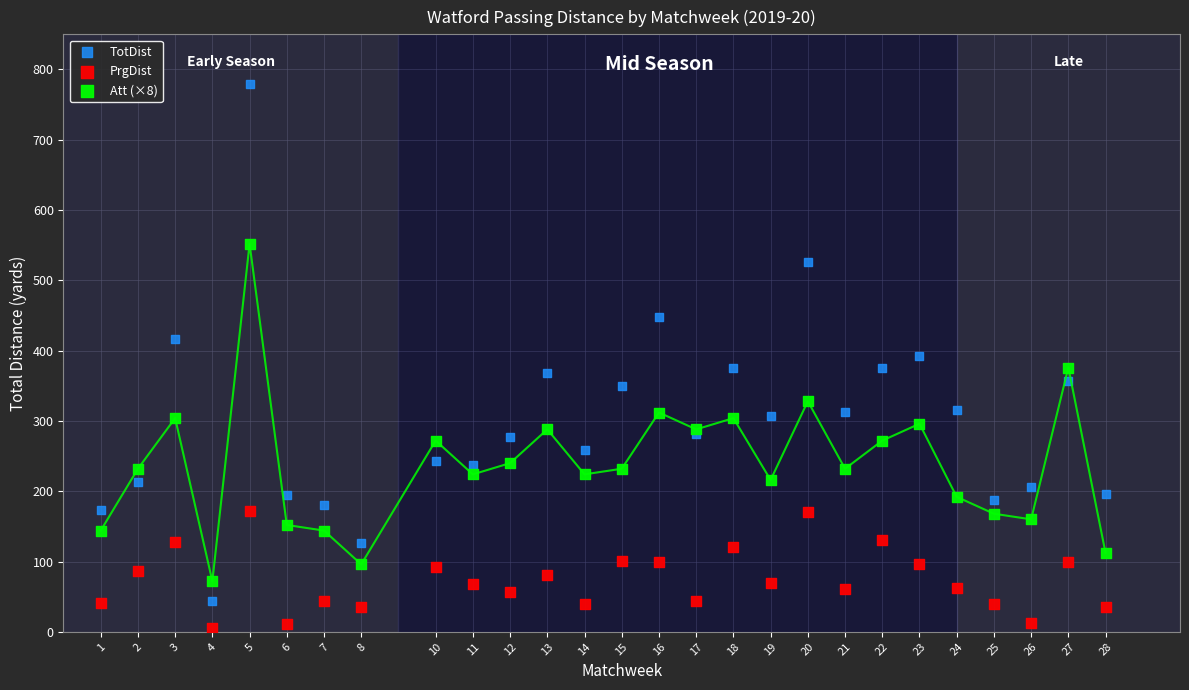

Which series reaches the maximum Y coordinate?

TotDist